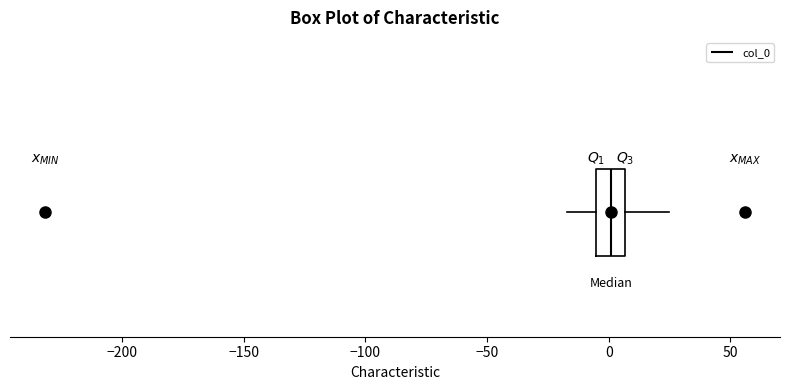

Read this box plot against the x-axis: the position of the median line, the range covered by the box, and the ends of both whiskers. The values are not printed on the chart, so give them approximately, as read against the axis.

median 0, box -5 to 5, whiskers -15 to 25